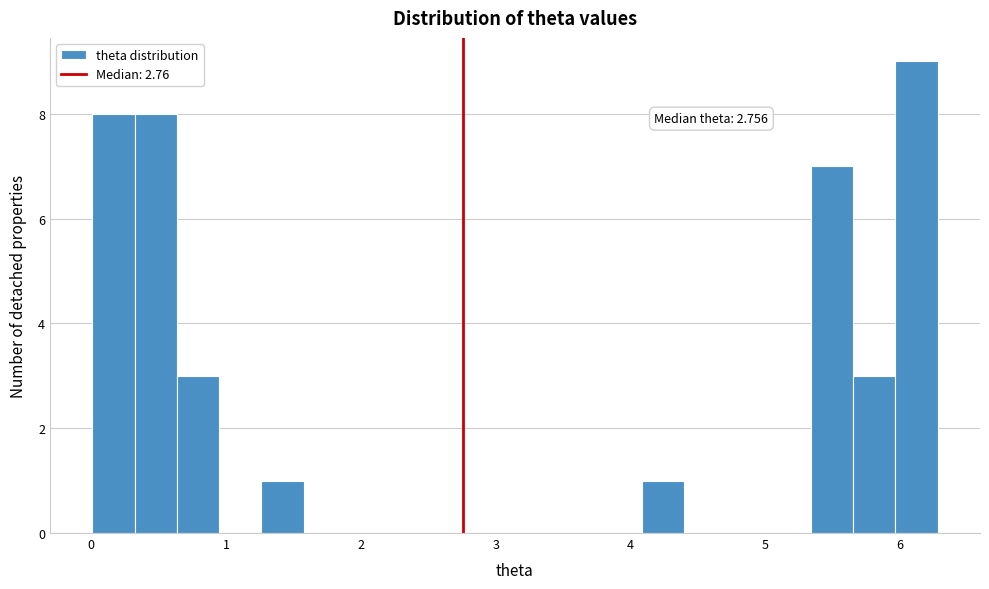

Read against the x-axis, roughly where is the centre of the tallest bar?

6.1